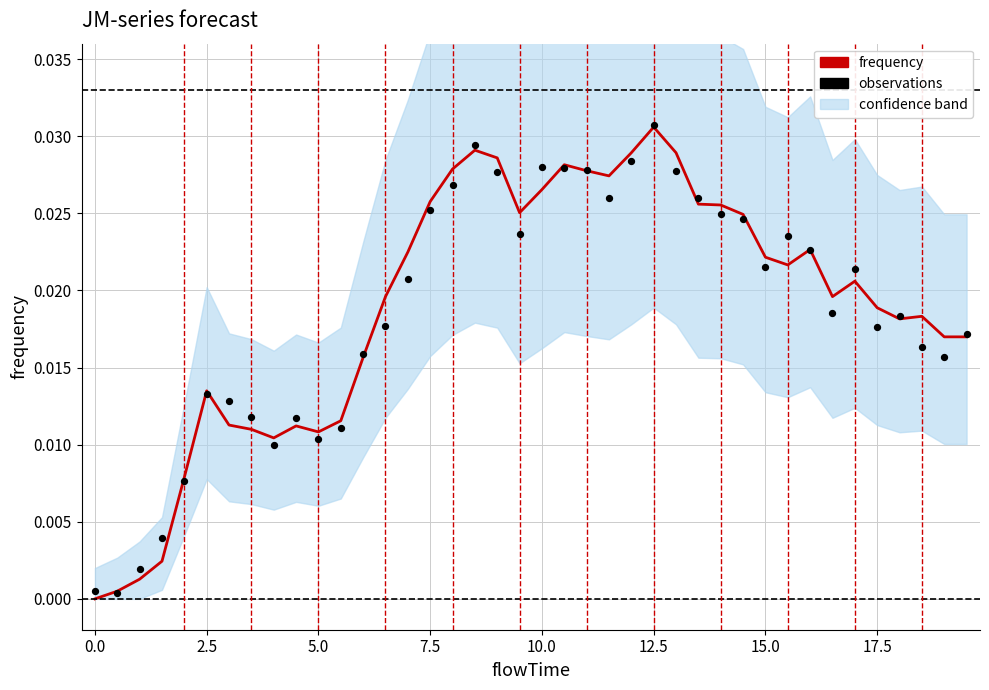

Which series reaches the minimum Y coordinate?

frequency